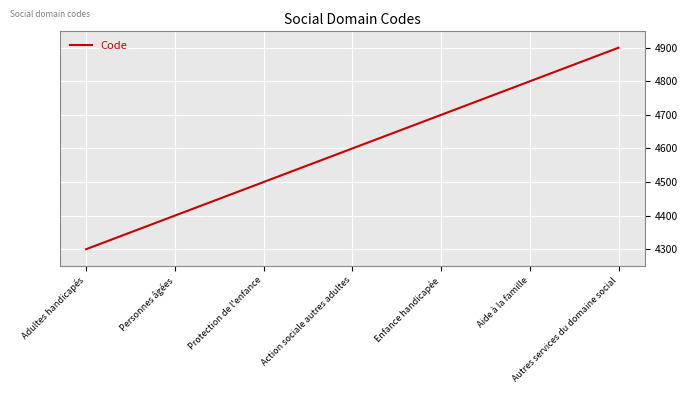

At which category does the chart reach its peak across all series?

Autres services du domaine social